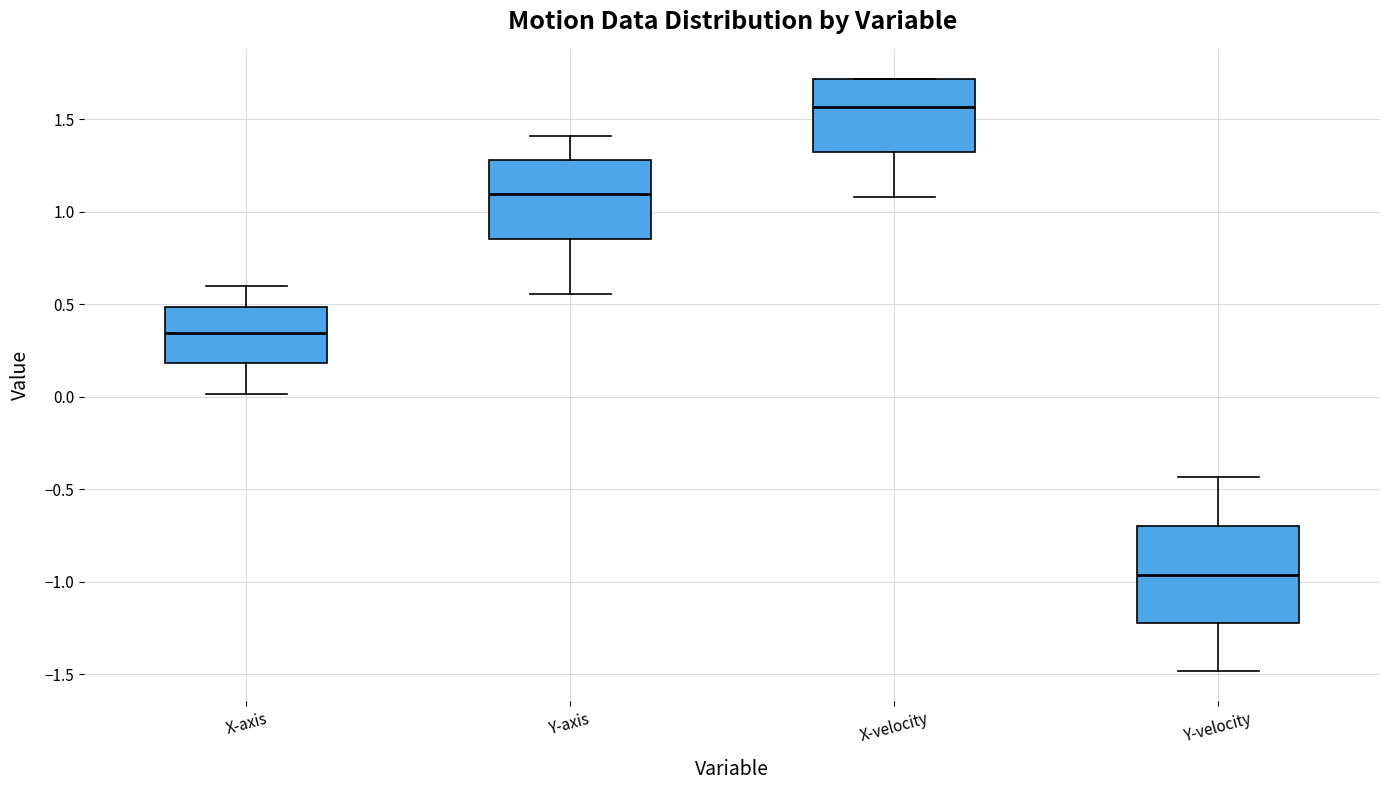

Where does the median line of the box for Y-axis sit on the y-axis? The values are not printed on the chart, so give them approximately, as read against the axis.

1.10